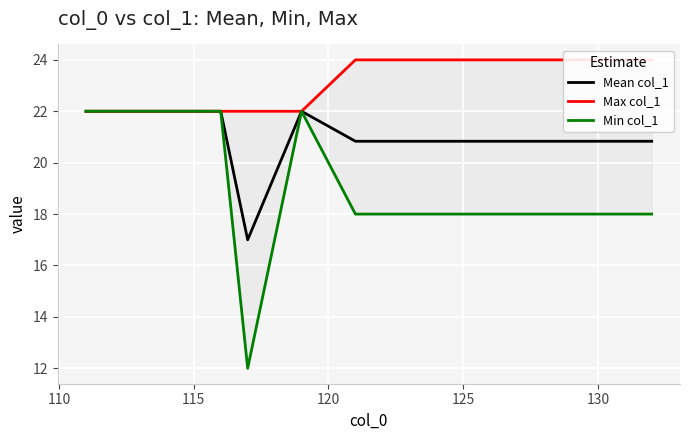

True or false: Max col_1 has more than 2 interior local peaks.

False